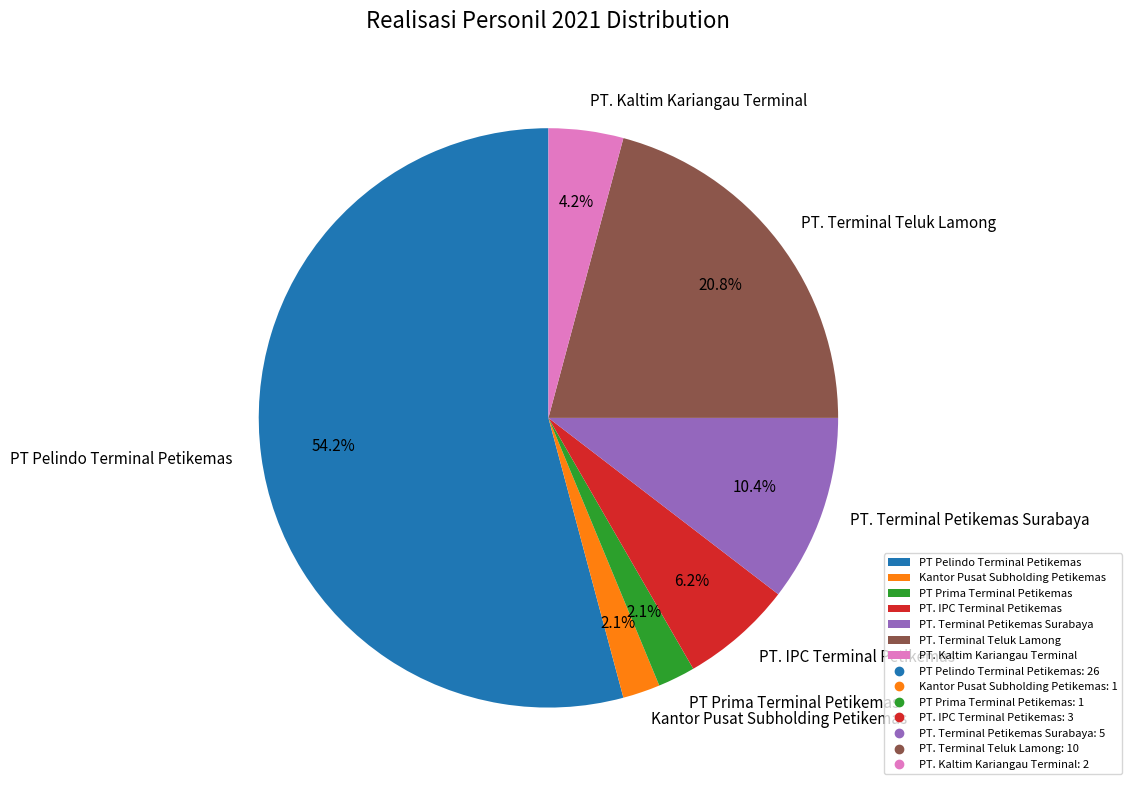

True or false: PT. Terminal Teluk Lamong accounts for 21% of the total.

True